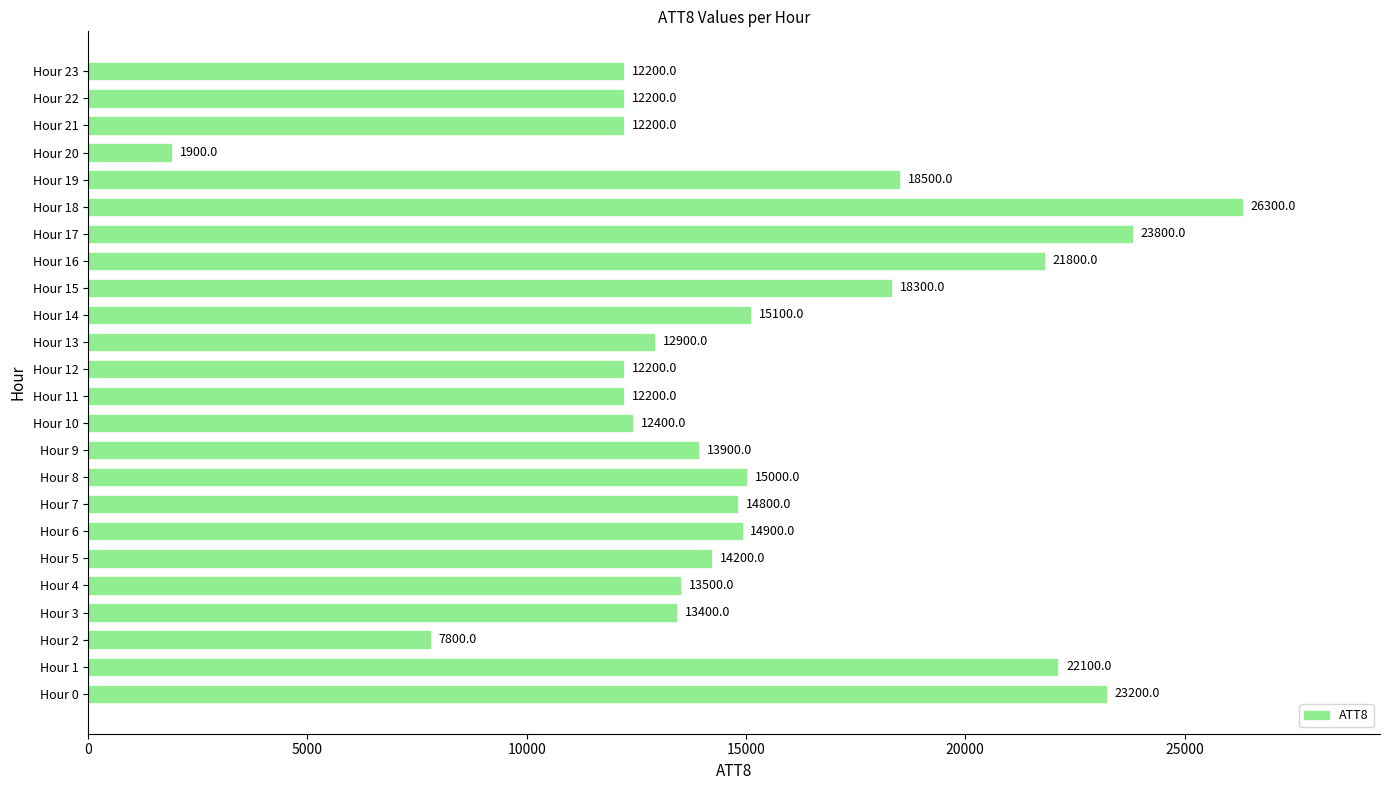

True or false: the data shows 12200 at Hour 12.

True